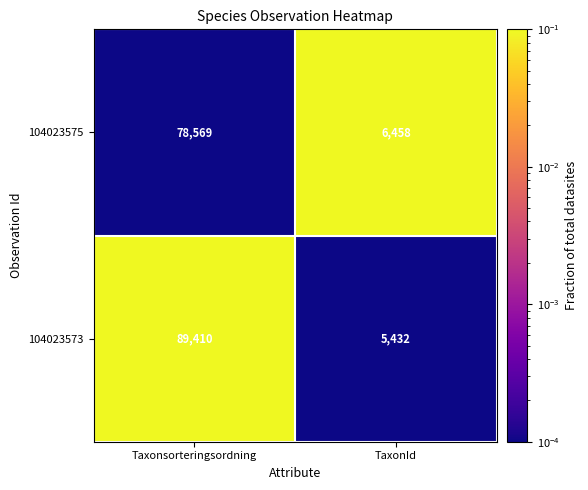

At which category does the chart reach its minimum across all series?

TaxonId